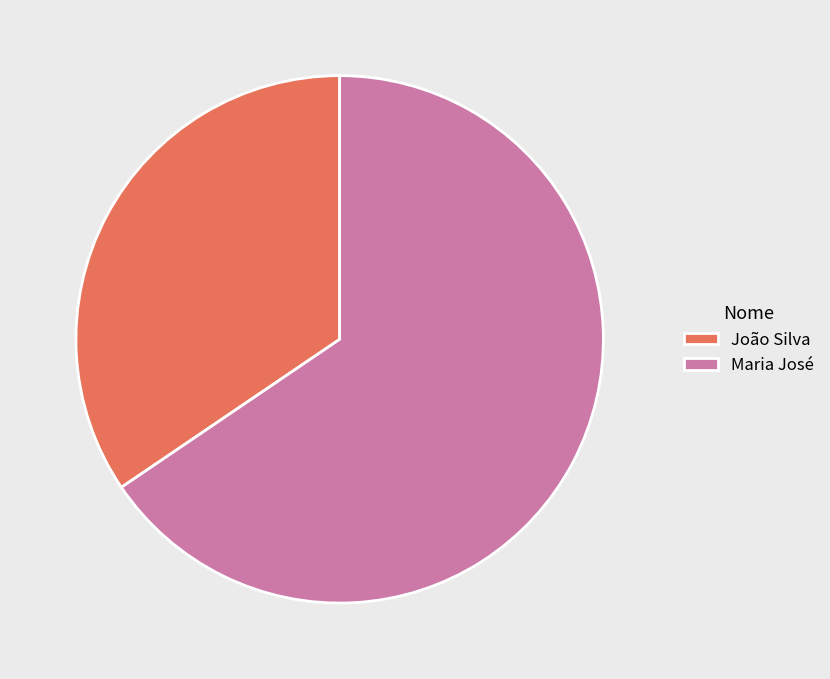

The Maria José slice represents 81% of the pie. True or false?

False